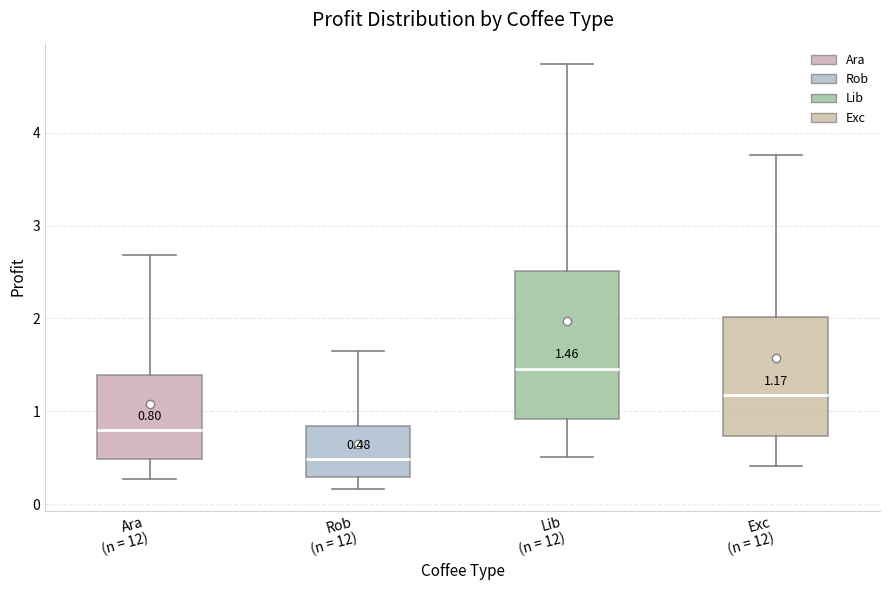

Which box has the highest median line?

Lib (n = 12)